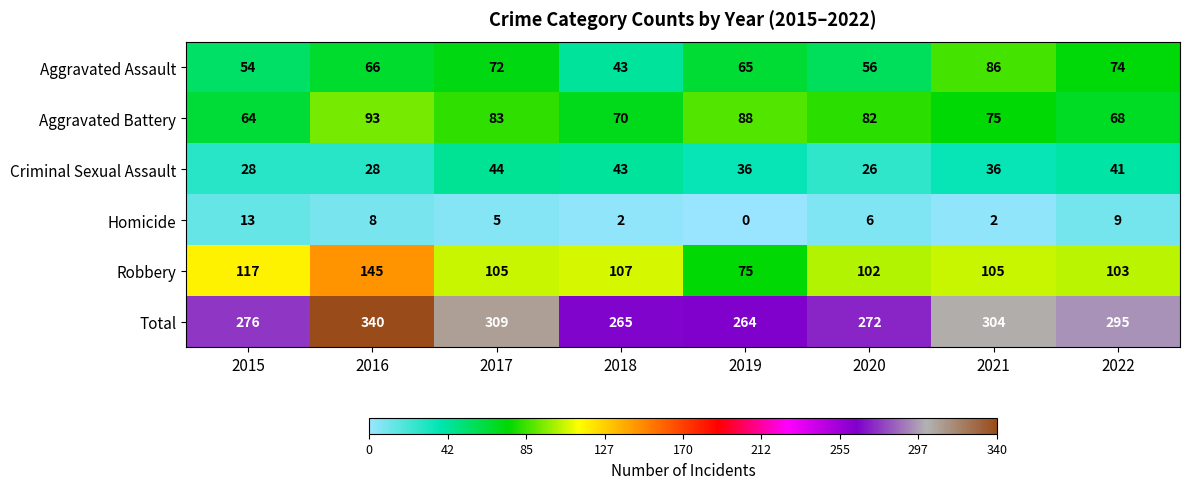

The Criminal Sexual Assault series shows 21 at 2022. True or false?

False